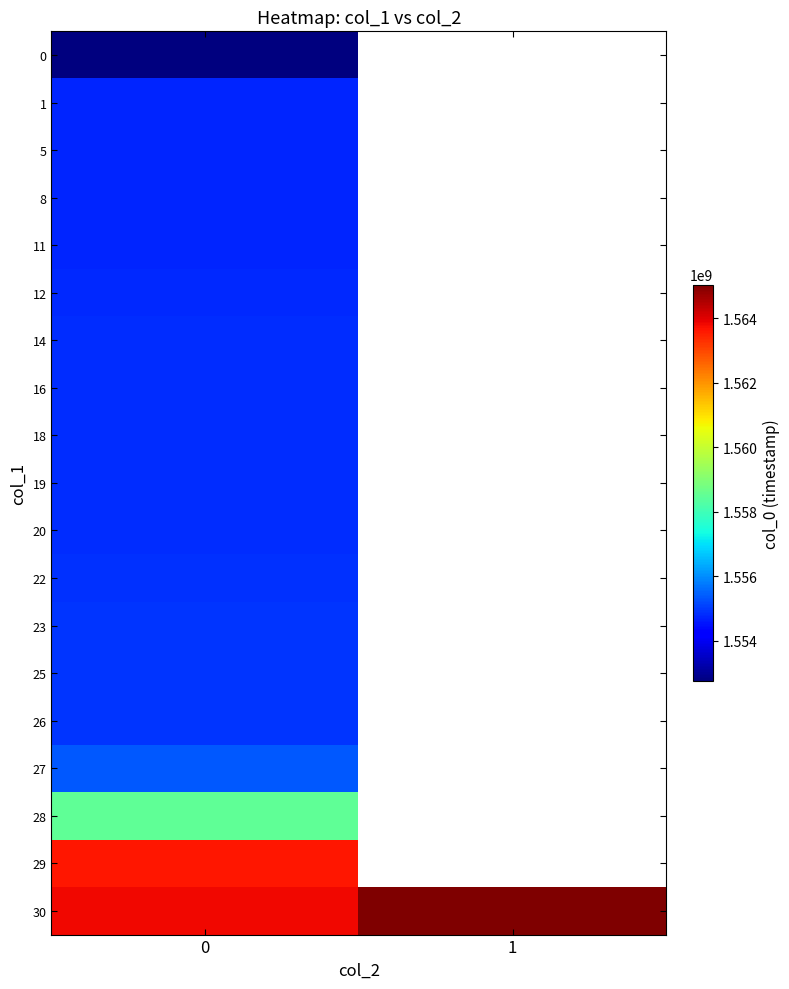

Rank the series by their average value, from lowest to highest.

0, 1, 5, 8, 11, 12, 14, 16, 18, 19, 20, 22, 23, 25, 26, 27, 28, 29, 30